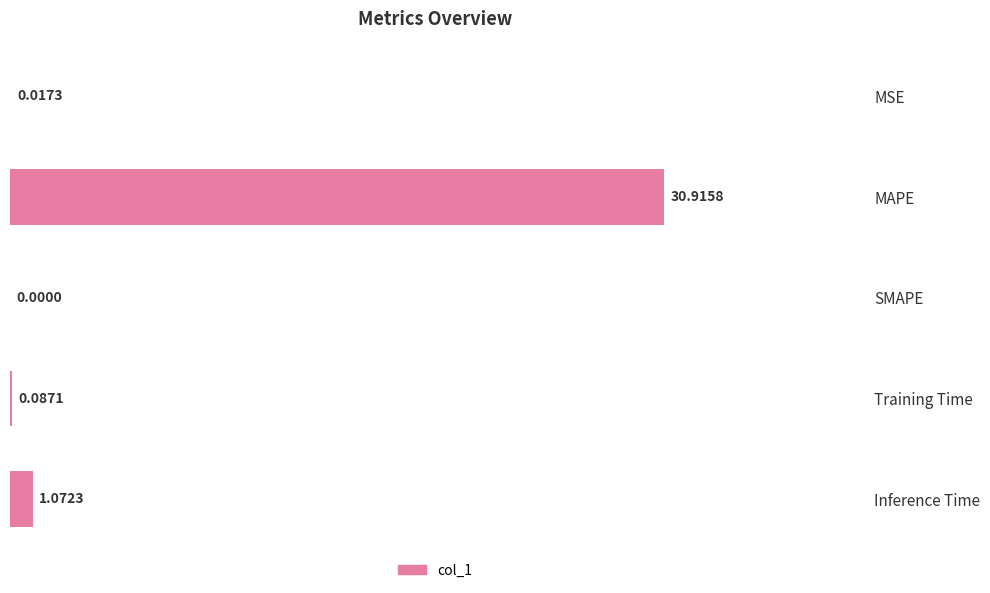

Which category has the highest value across all series?

MAPE